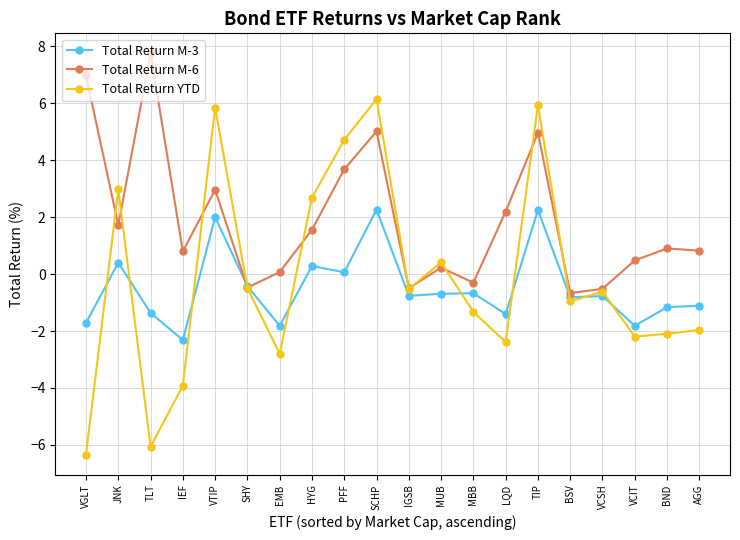

What is the label of the 15th point from the left?

TIP